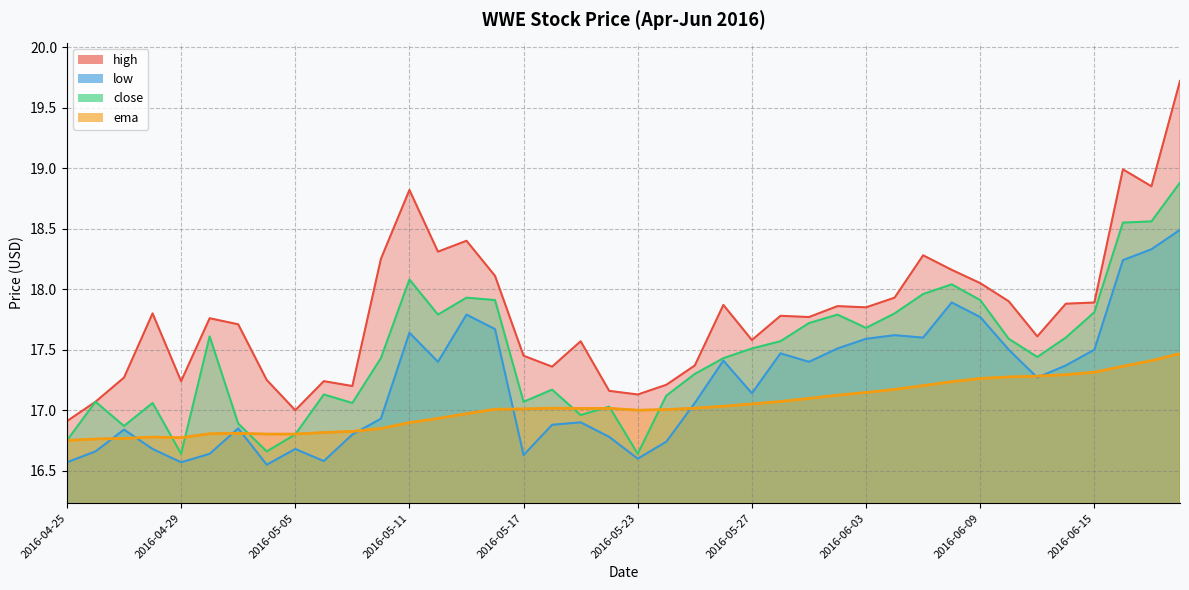

What is the spread (max minus min) of values at 2016-05-26?

0.8